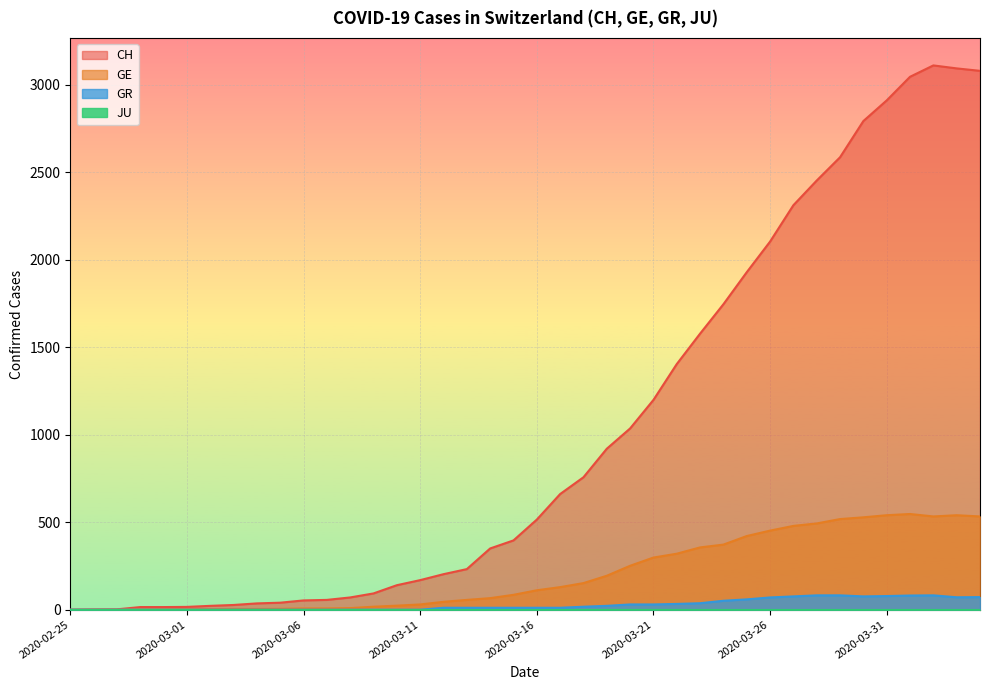

How many positive values does the GR series have?

24